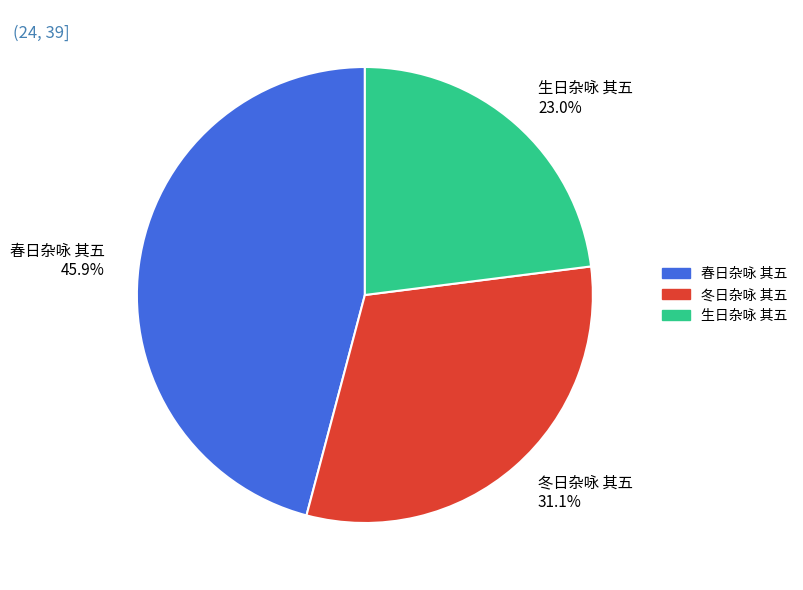

Which slice is the largest?

春日杂咏 其五